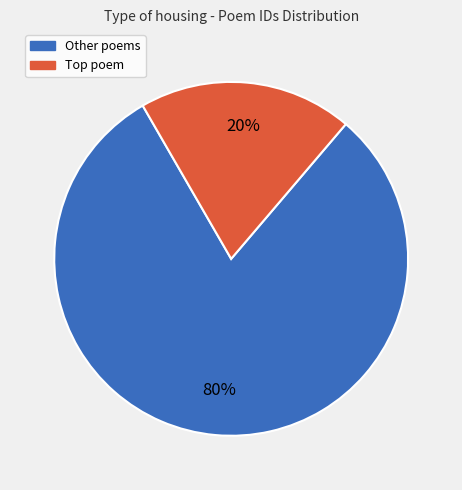

Is there a majority slice in this chart?

Yes